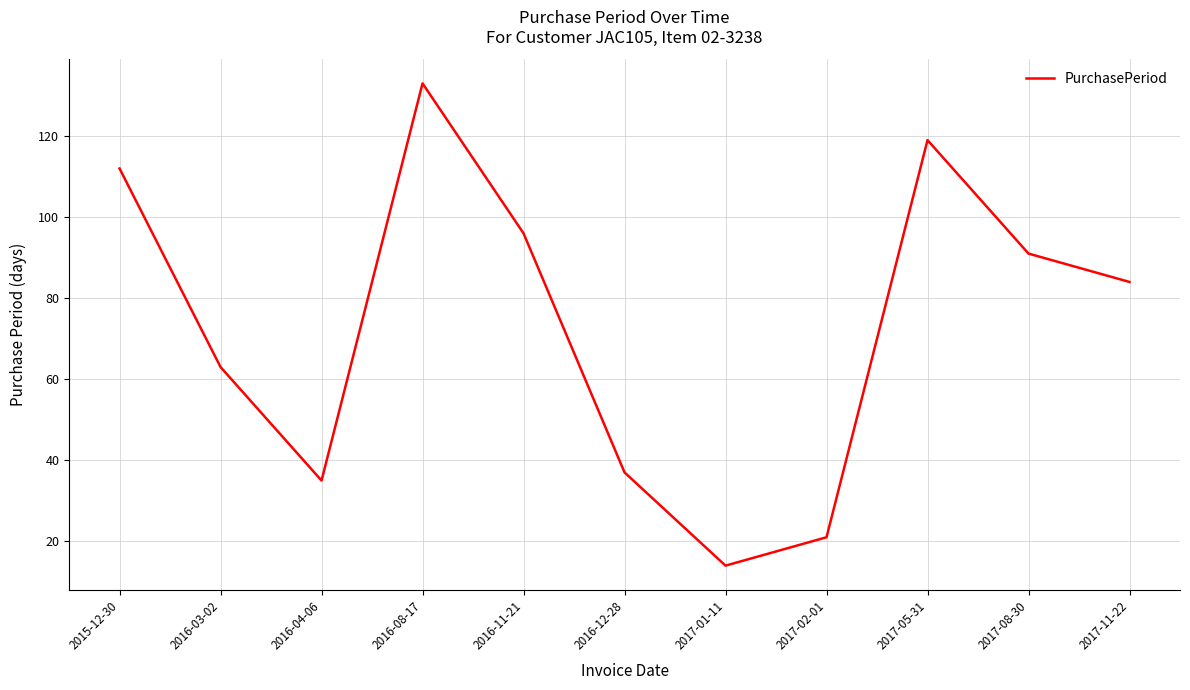

What position from the right is 2016-04-06?

9